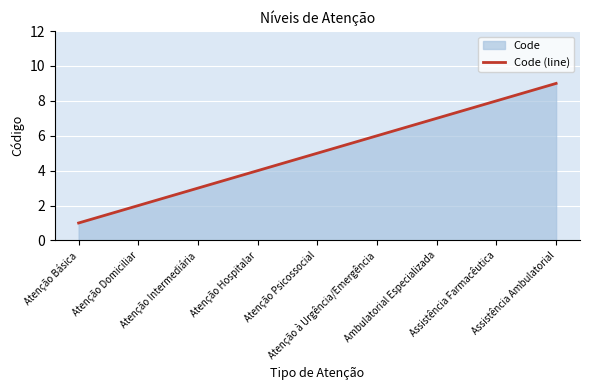

Rank the categories by value from lowest to highest.

Atenção Básica, Atenção Domiciliar, Atenção Intermediária, Atenção Hospitalar, Atenção Psicossocial, Atenção à Urgência/Emergência, Ambulatorial Especializada, Assistência Farmacêutica, Assistência Ambulatorial